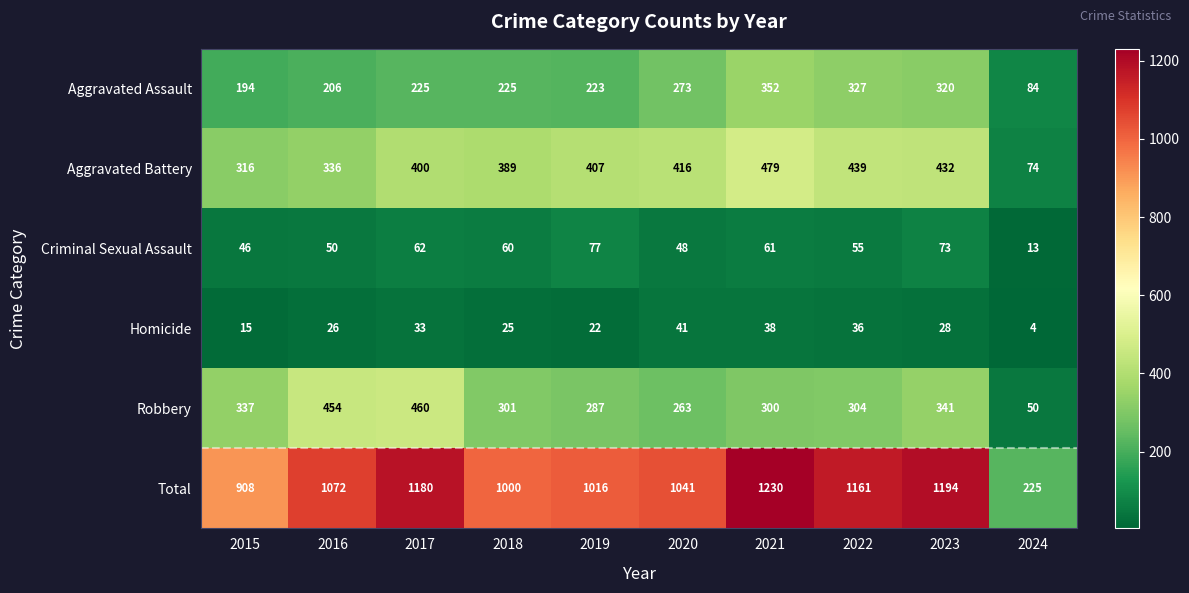

What is the difference between the Criminal Sexual Assault values at 2022 and 2024?

42